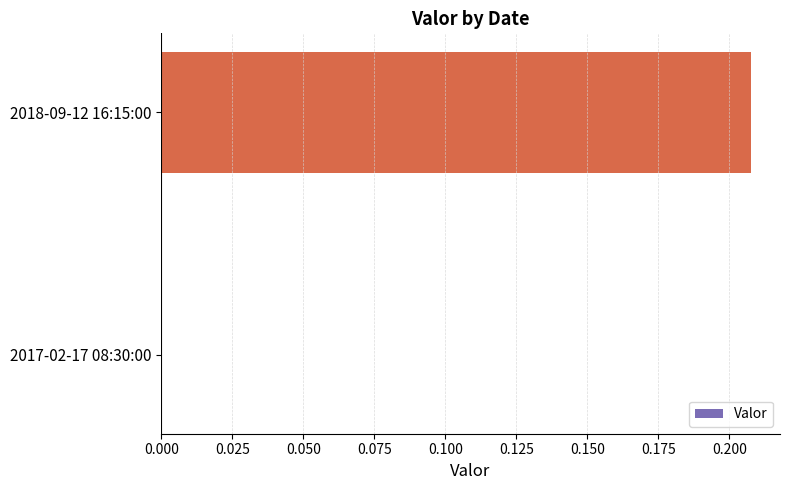

The value at 2018-09-12 16:15:00 is 0.3. True or false?

False